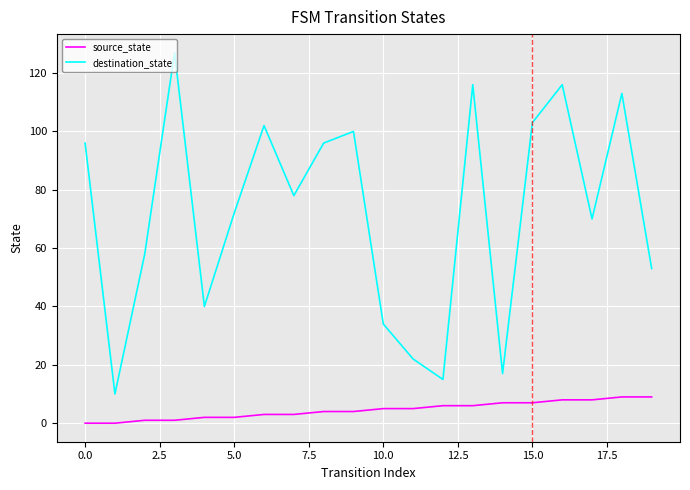

List the series in order of their peak value, highest first.

destination_state, source_state